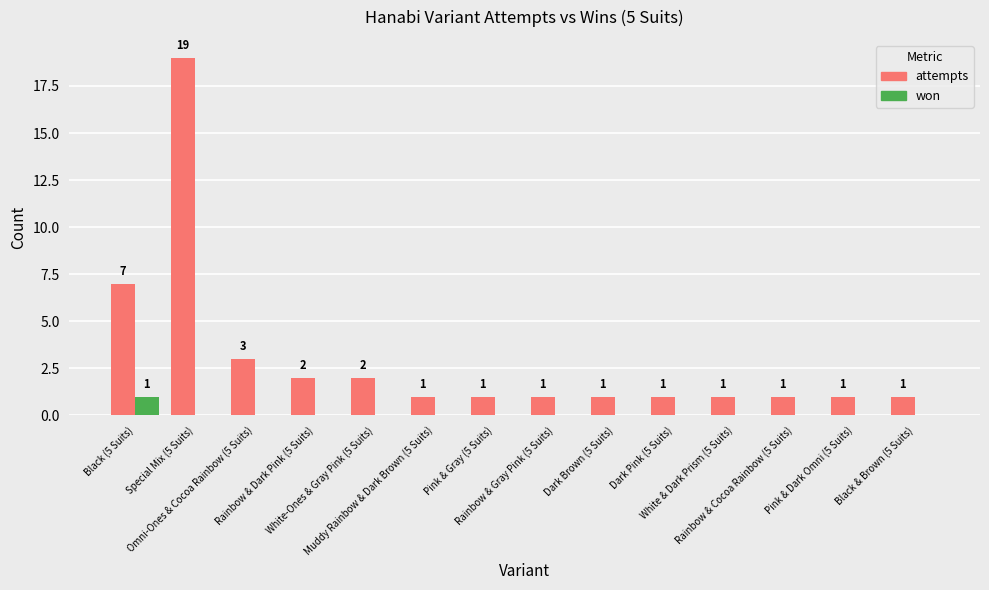

What is the average value of the attempts series?

3